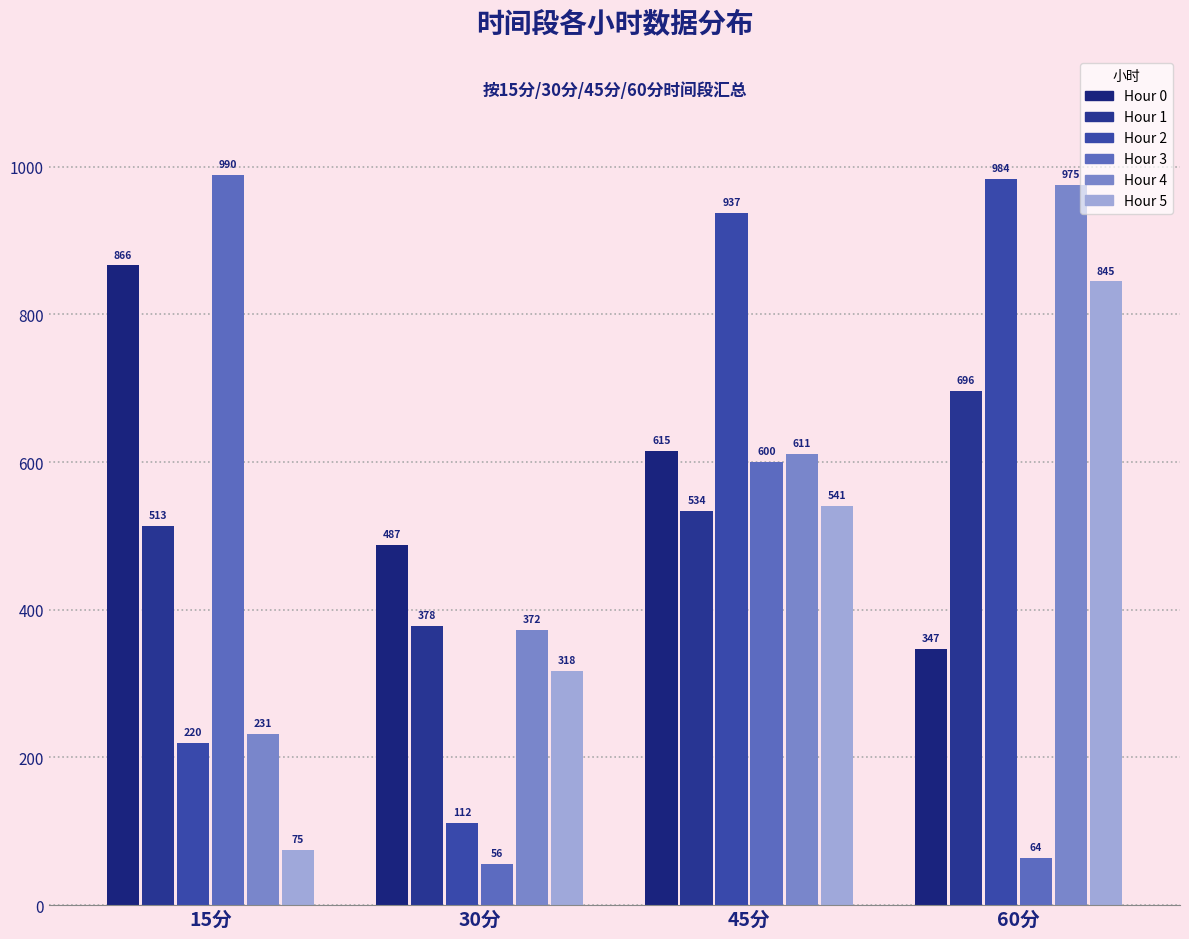

What is the total value across all series at 60分?

3910.7